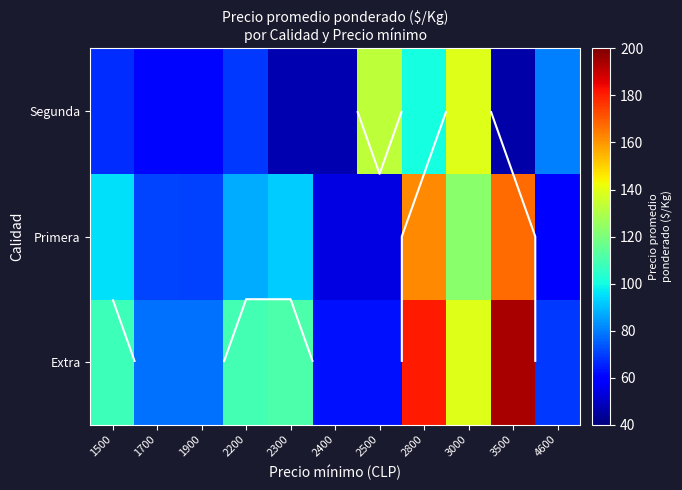

At which category is the sum across all series the highest?

2800